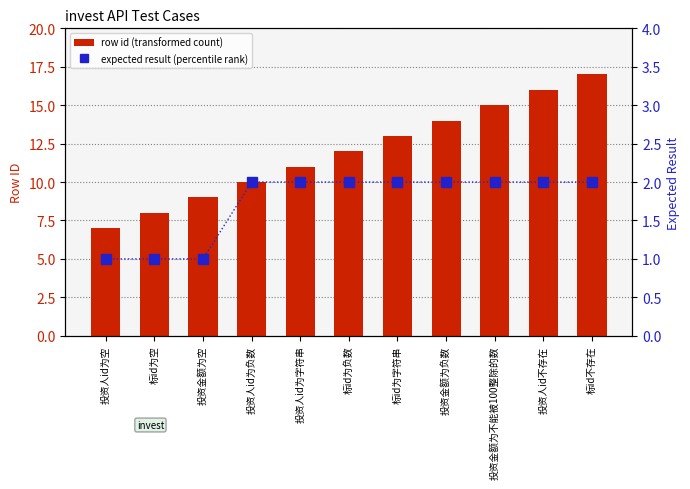

List the series in order of their peak value, lowest first.

expected result (percentile rank), row id (transformed count)